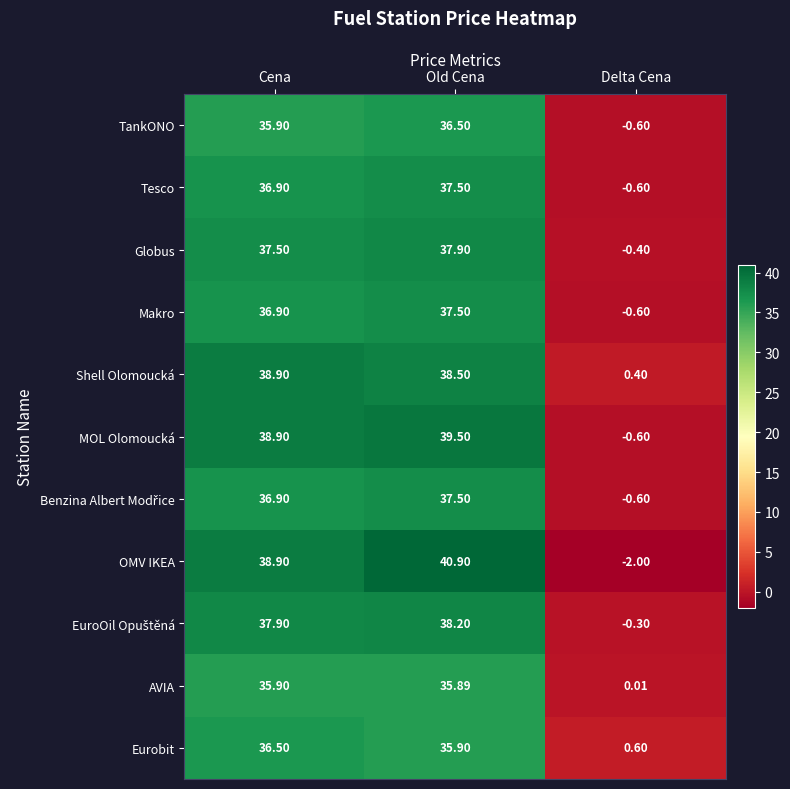

Rank the categories by MOL Olomoucká value from lowest to highest.

Delta Cena, Cena, Old Cena